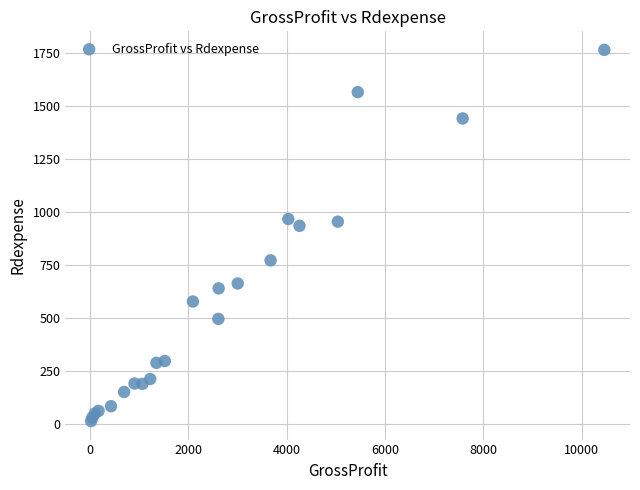

What Y value in the scatter plot is closest to 887?

933.4